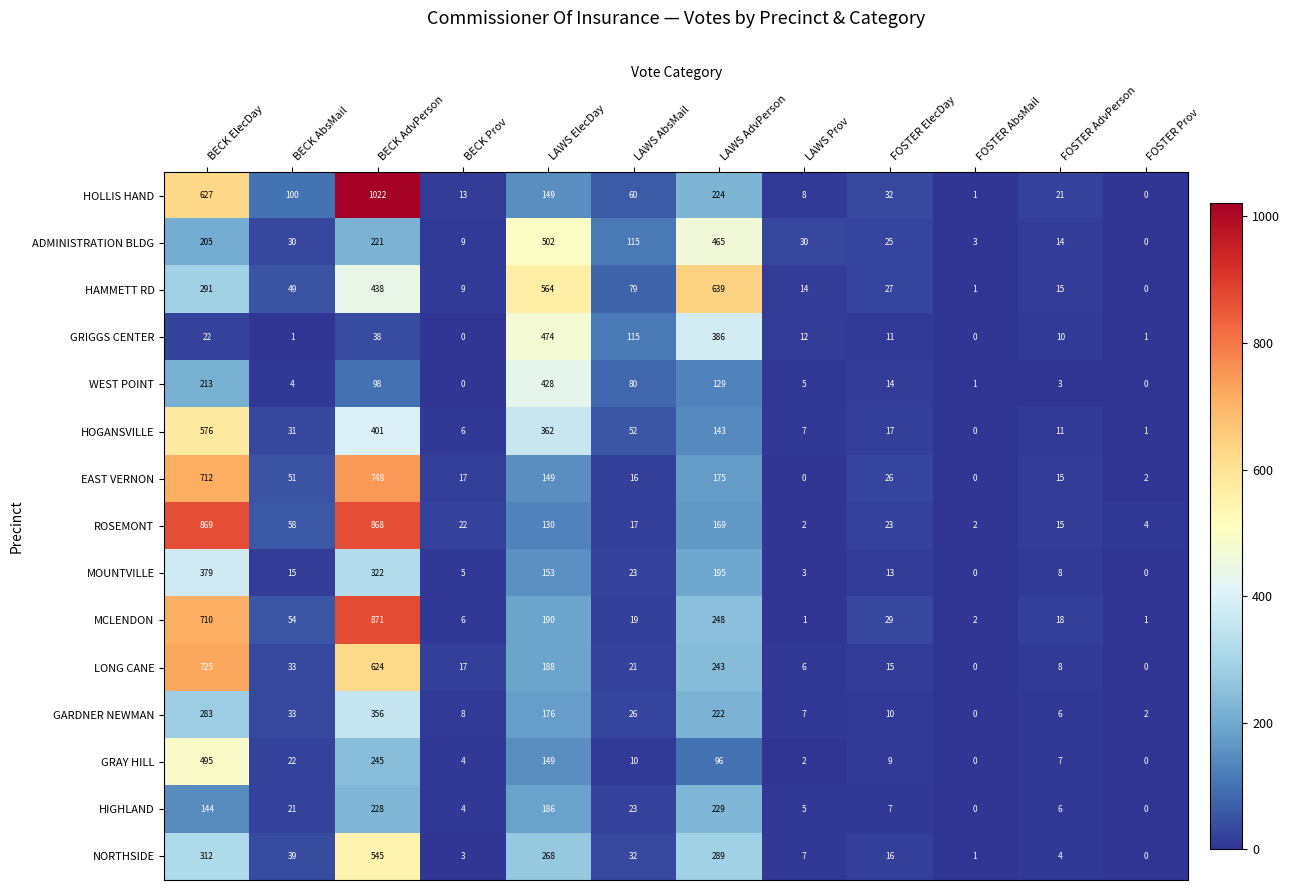

Which series has the largest range (max minus min)?

HOLLIS HAND